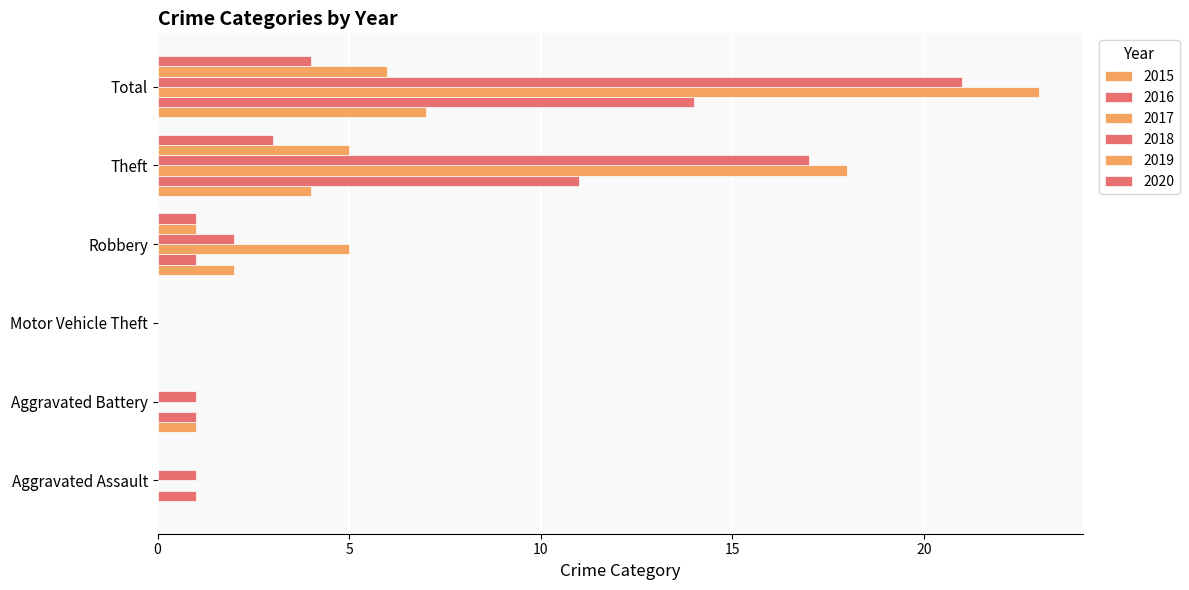

Count the number of categories in the chart.

6